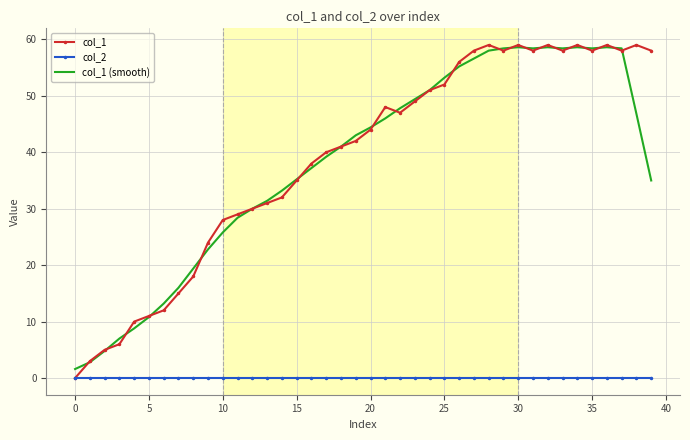

What is the minimum value for col_1 (smooth)?

1.6